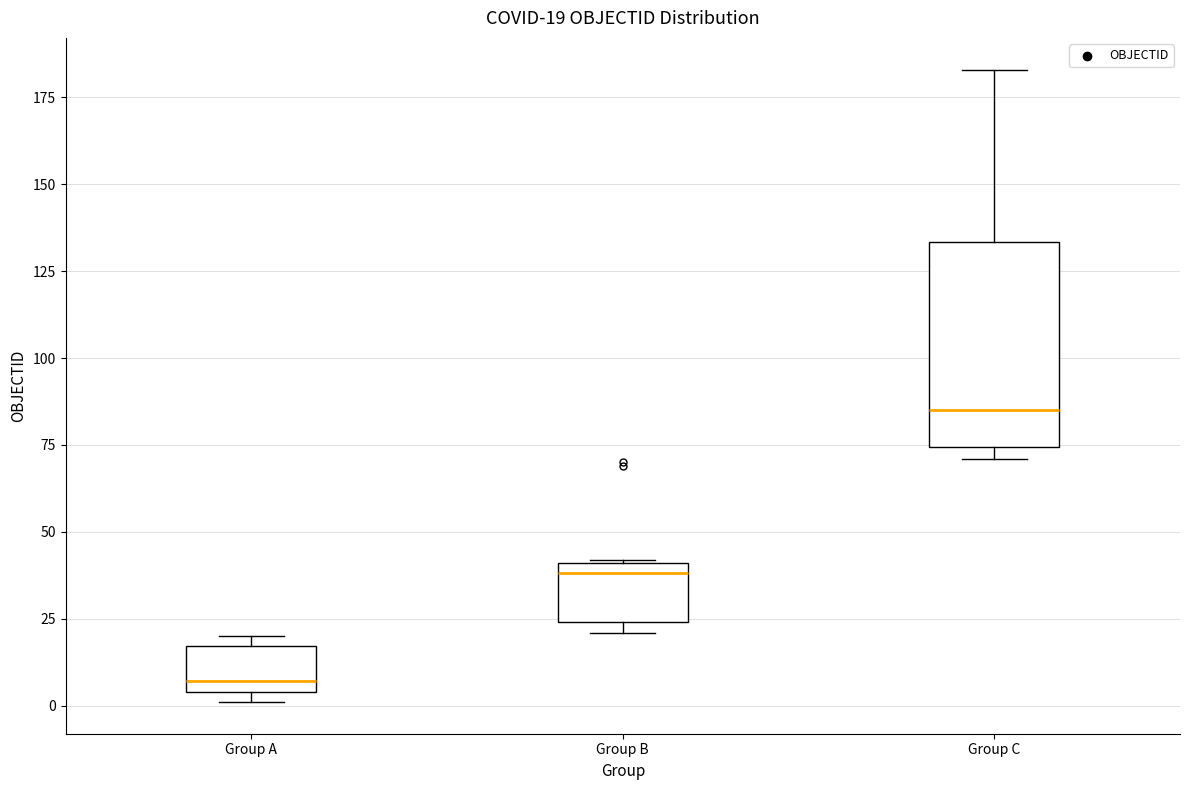

Which box has the highest median line?

Group C